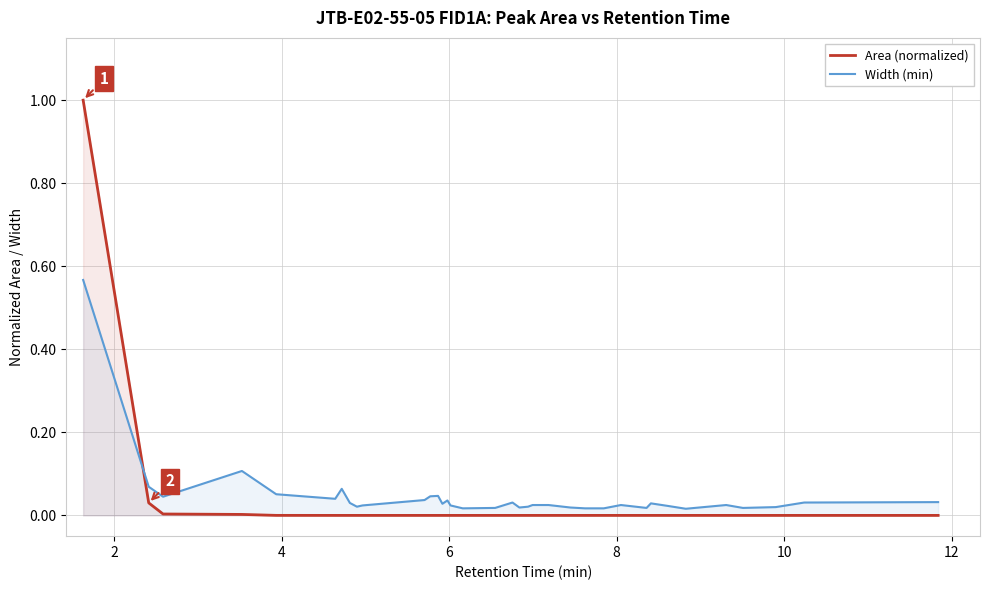

List the series in order of their peak value, highest first.

Area (normalized), Width (min)